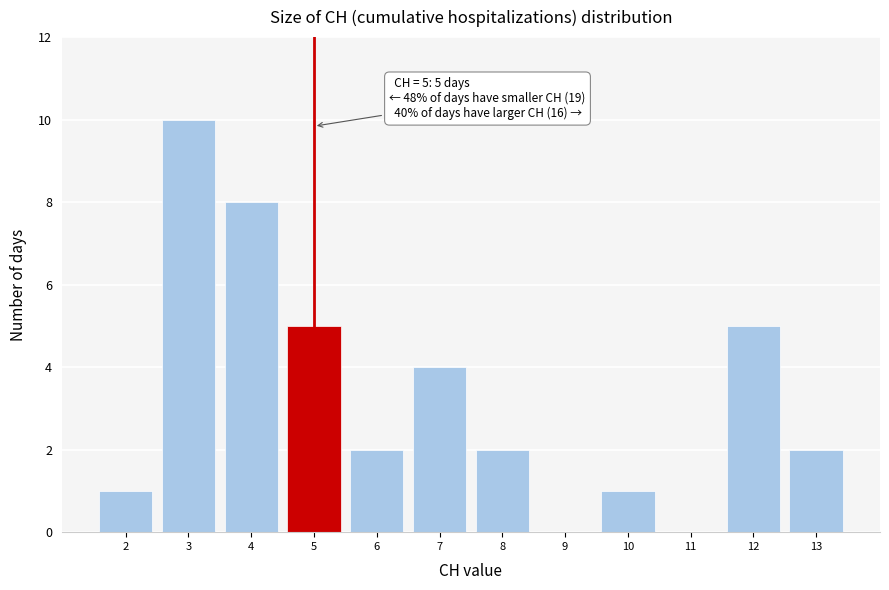

Over which range of the x-axis is the bar tallest?

2.5 to 3.5